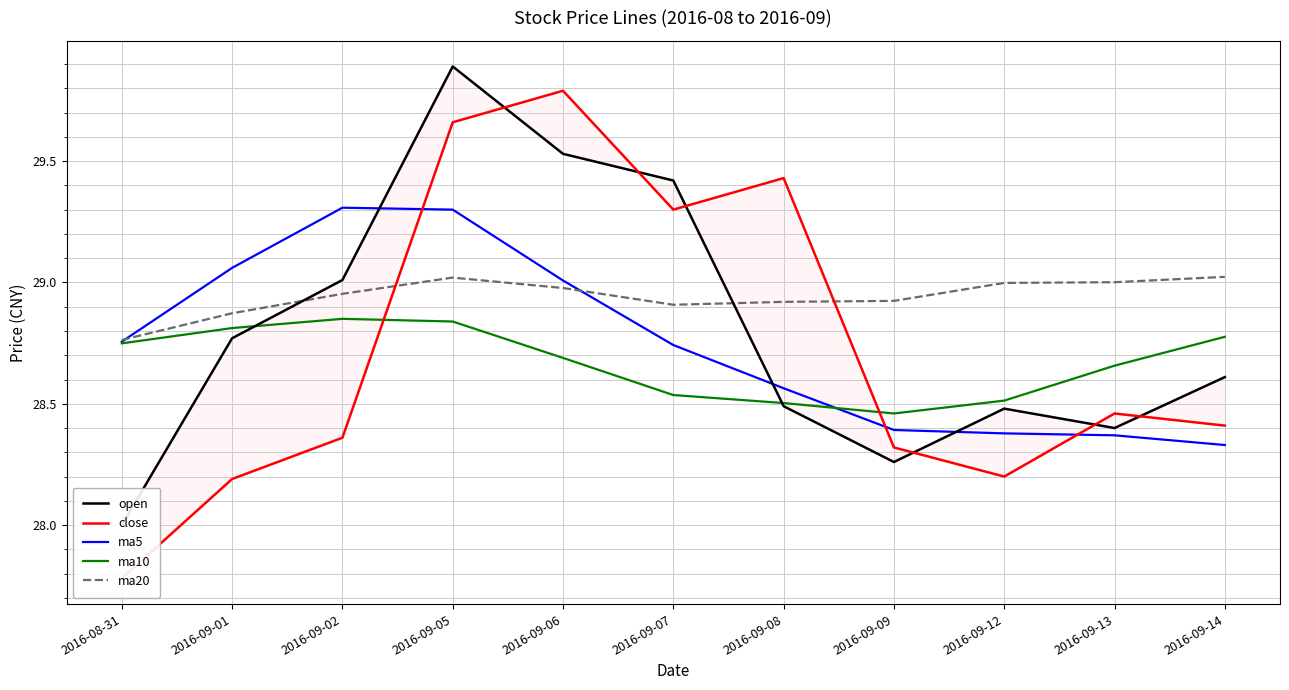

What are all the series names shown in the legend?

open, close, ma5, ma10, ma20